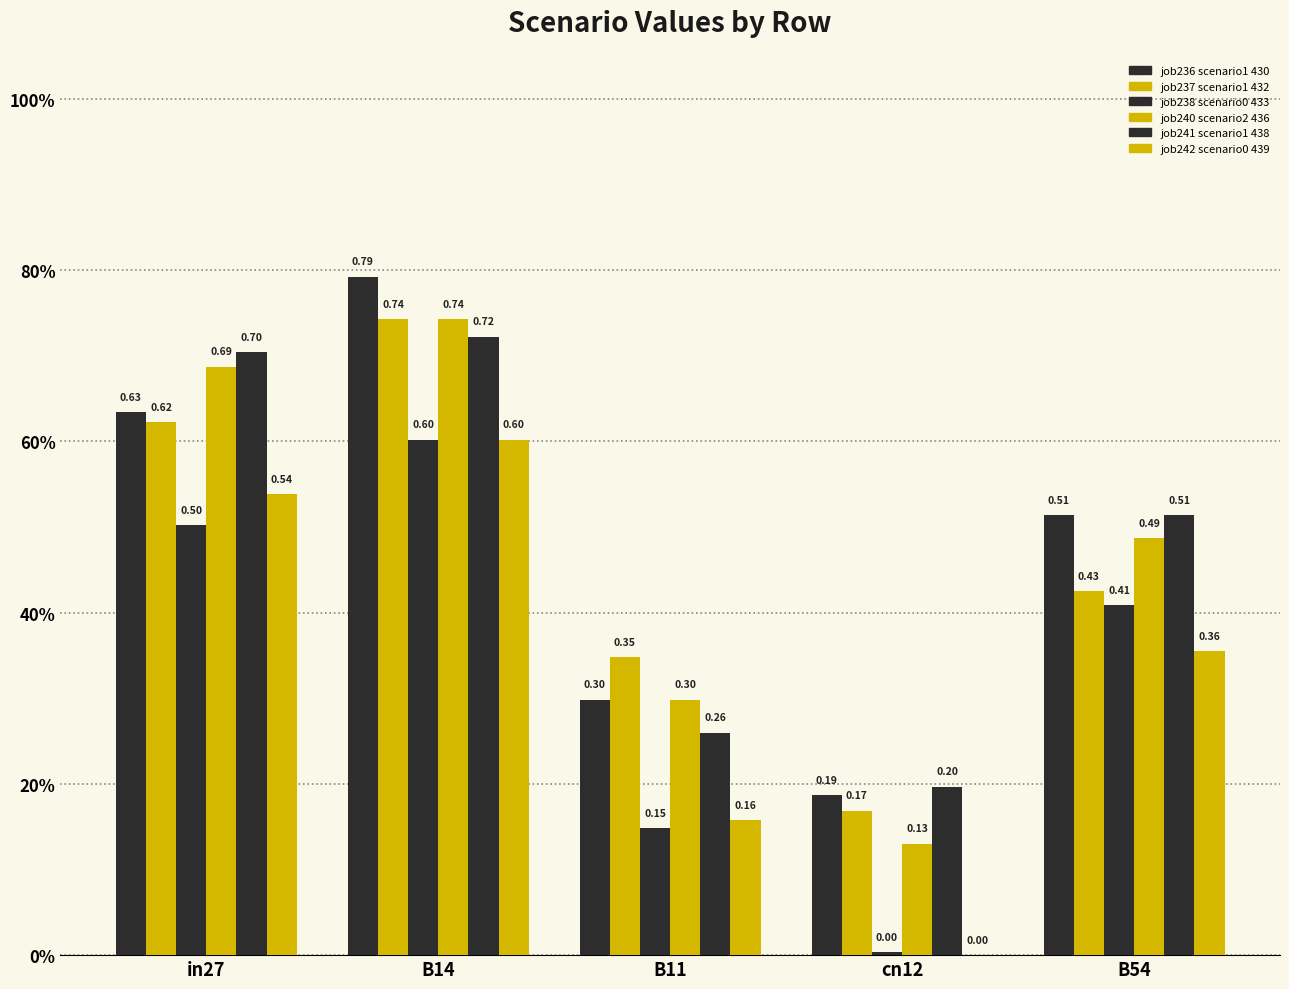

Does the chart contain stacked bars?

No